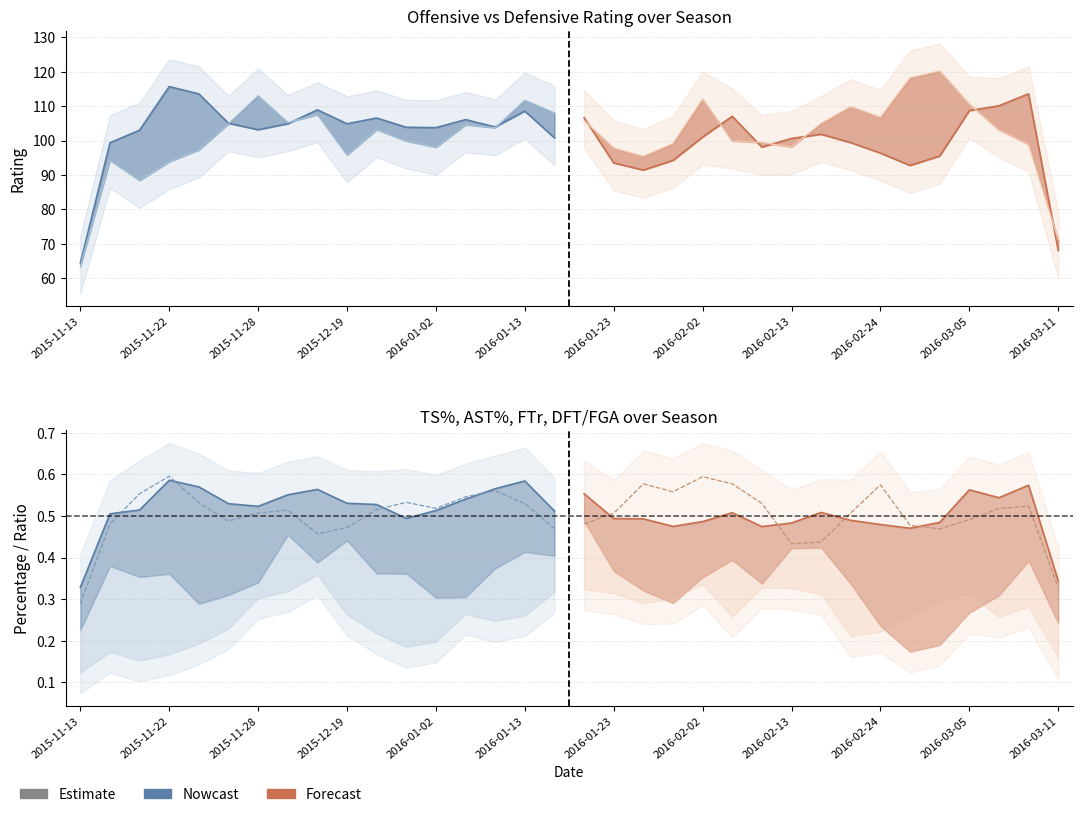

What is the difference between the ORtg values at 2016-02-06 and 2015-12-16?

5.3